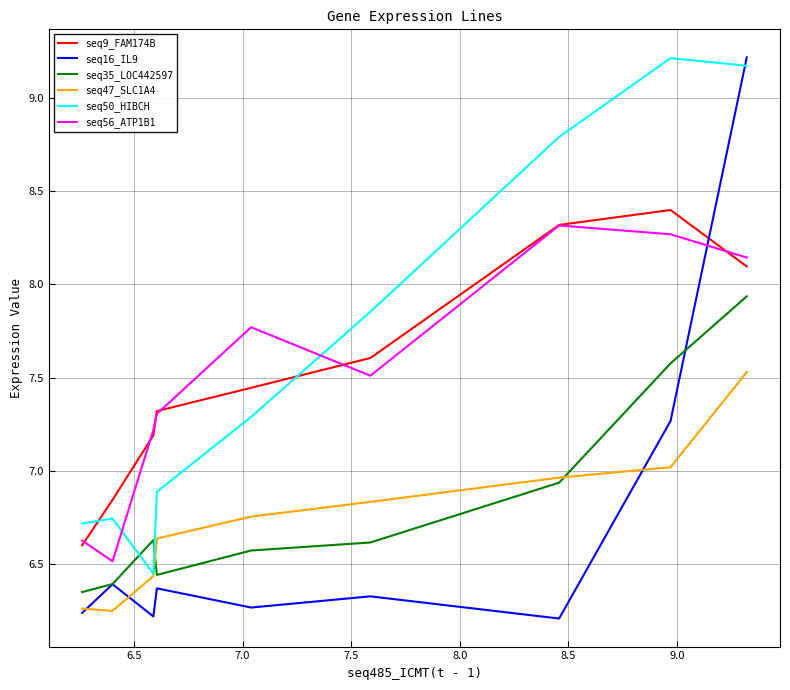

How many interior local valleys does the seq16_IL9 series have?

3